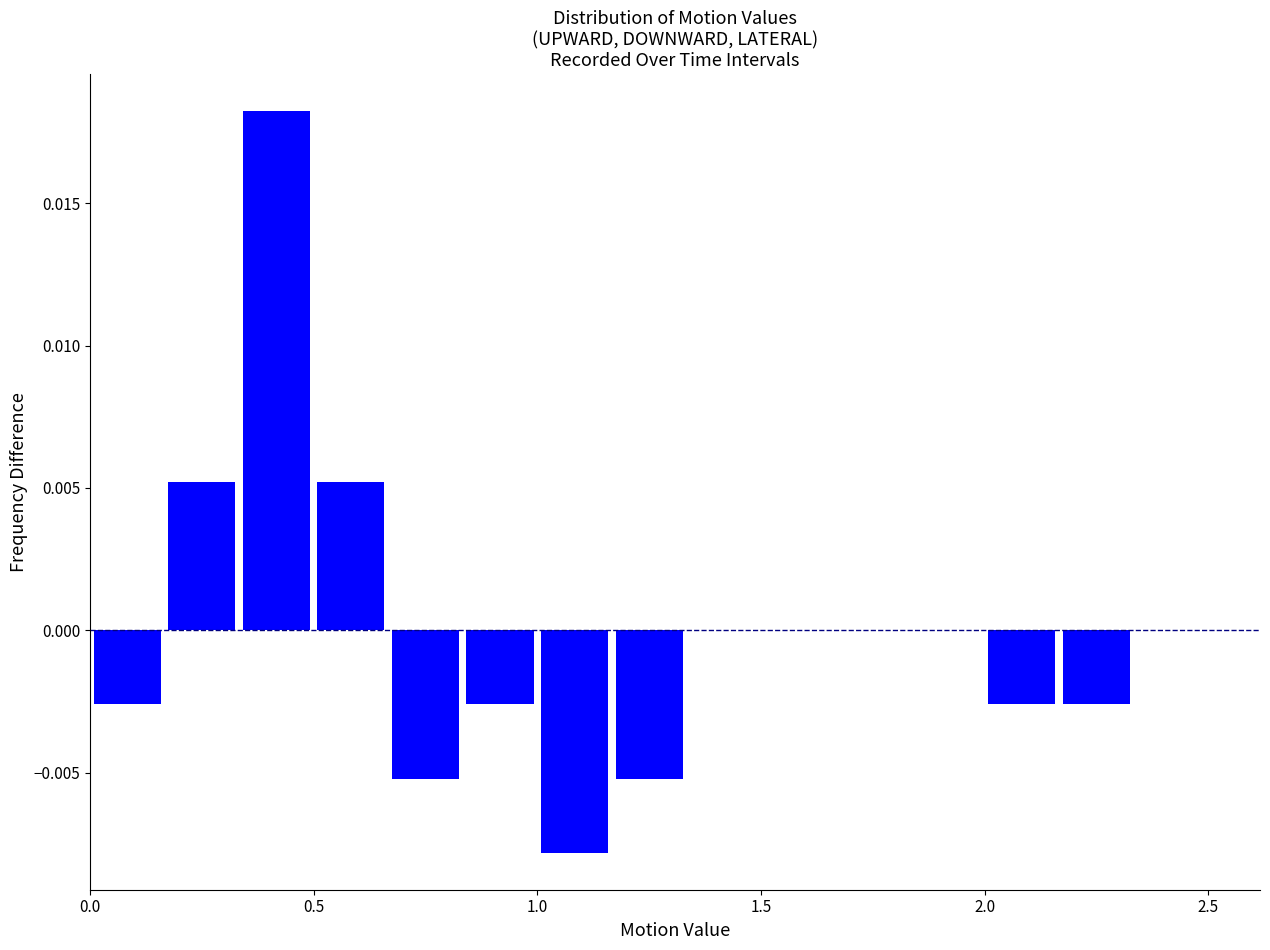

Around what value on the x-axis is the tallest bar? Give the approximate position of its centre, as read against the axis.

0.40